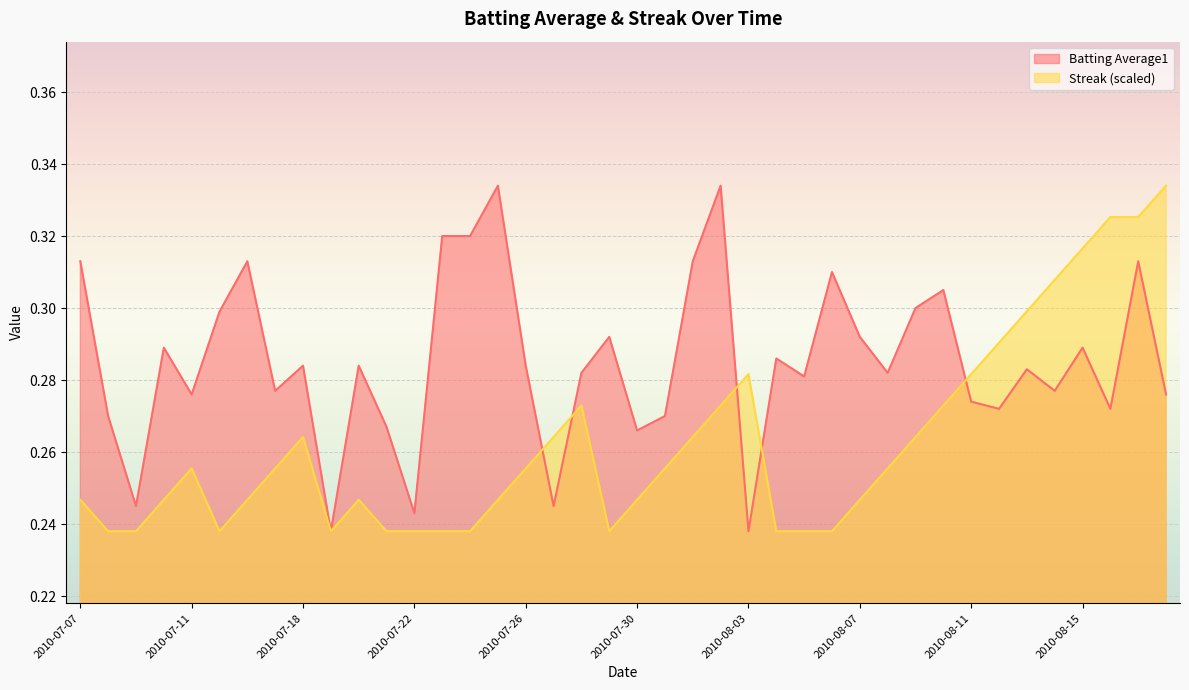

At which category does Batting Average1 reach its first local peak?

2010-07-10